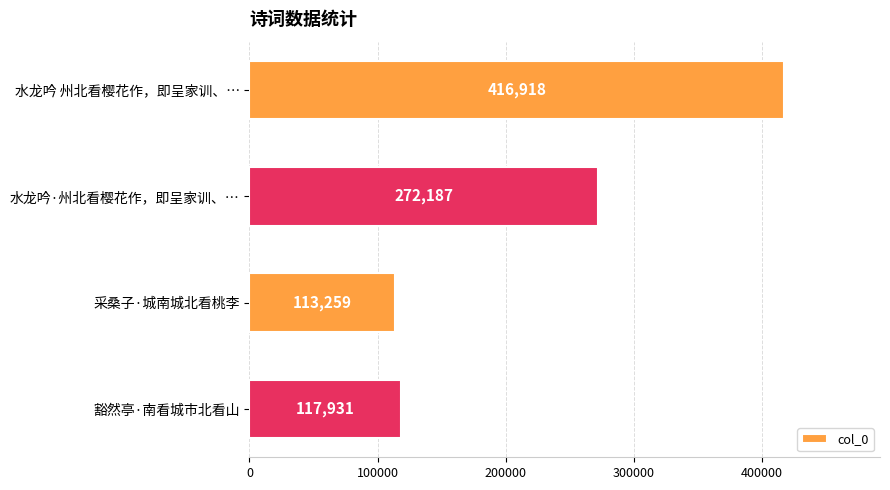

What is the ratio of the value at 水龙吟 州北看樱花作，即呈家训、… to the value at 采桑子·城南城北看桃李?

3.7